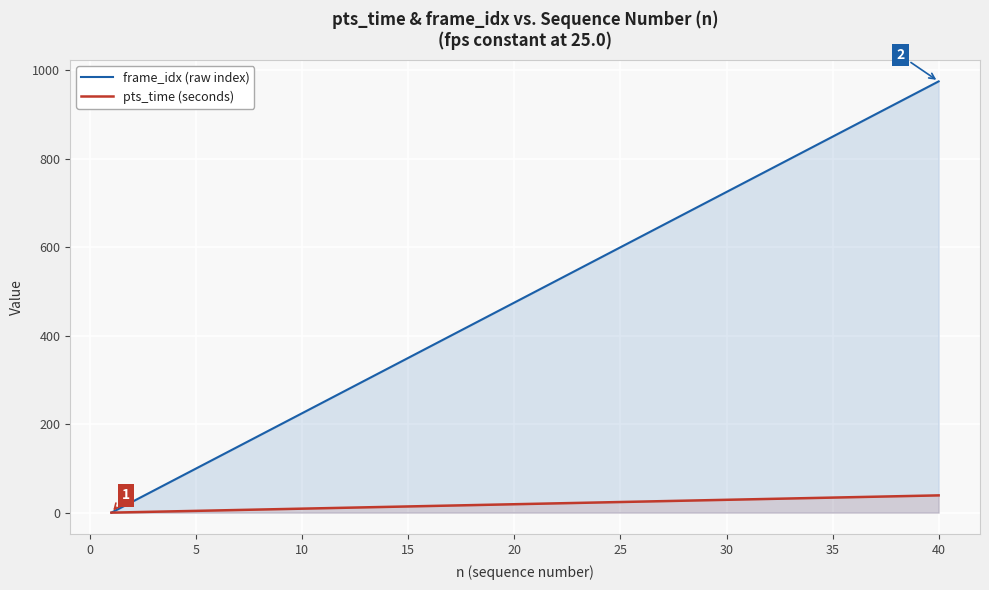

At which label does frame_idx (raw index) reach its peak?

40